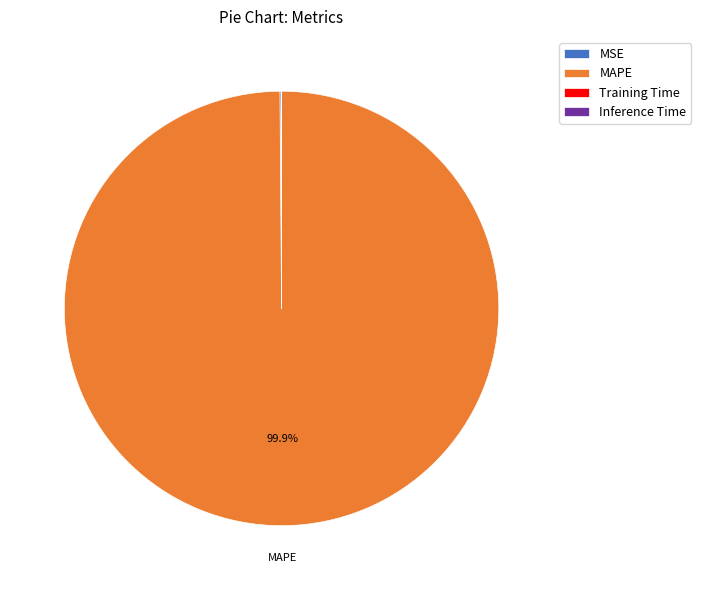

Is there any slice that represents more than half of the pie?

Yes